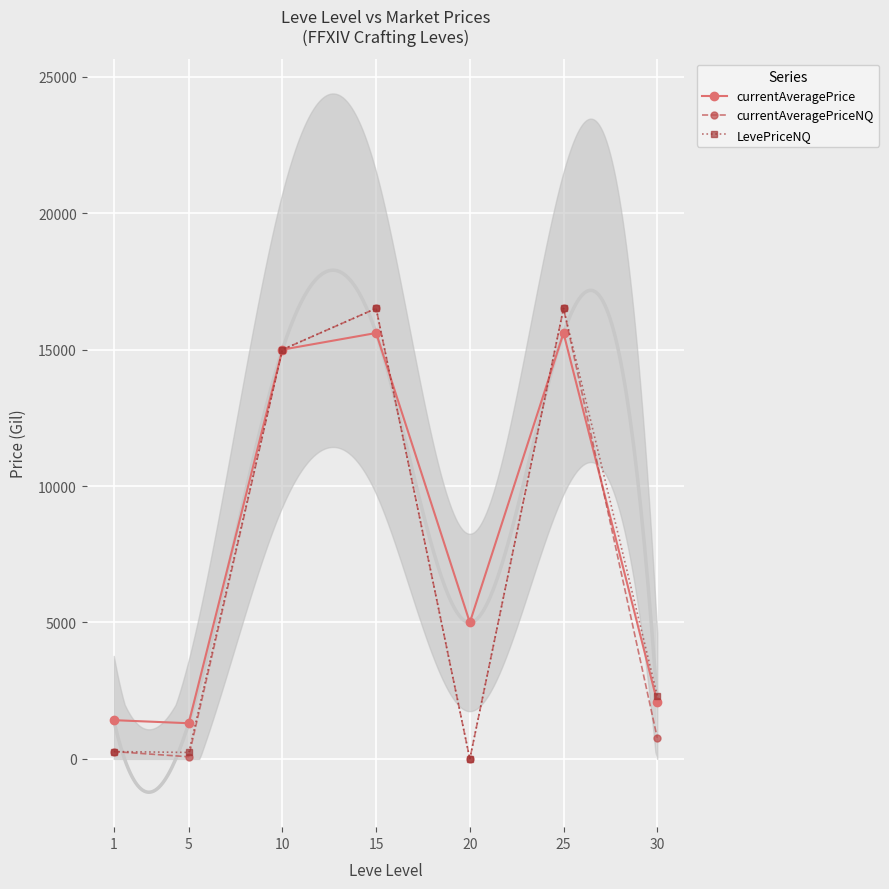

What is the value of the currentAveragePriceNQ point at the 1st from the left?

269.6